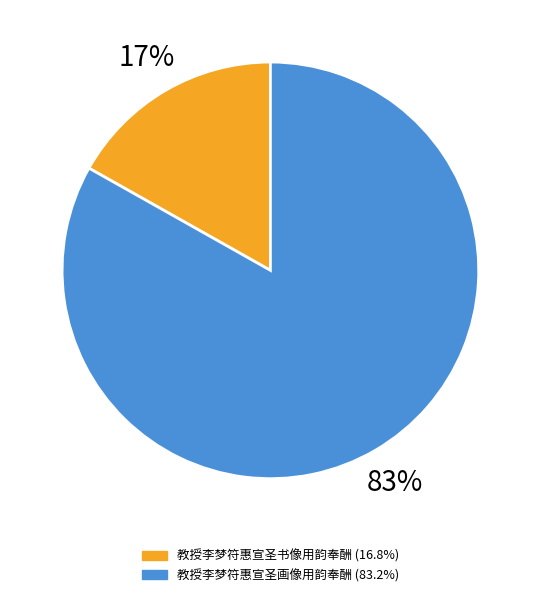

True or false: 教授李梦符惠宣圣画像用韵奉酬 accounts for 92% of the total.

False